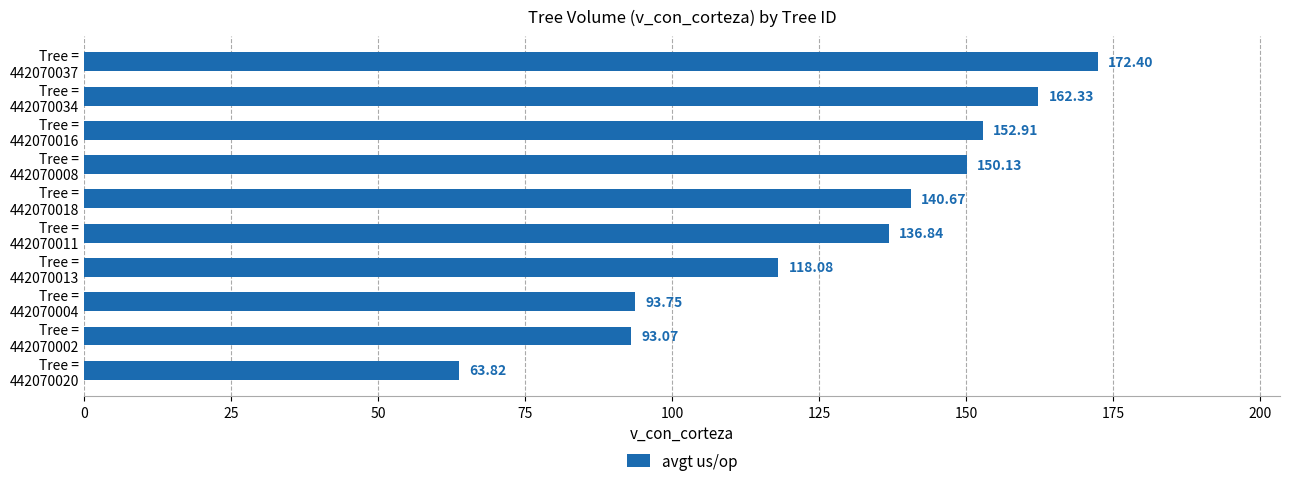

What is the difference between the second highest and second lowest values?

69.3